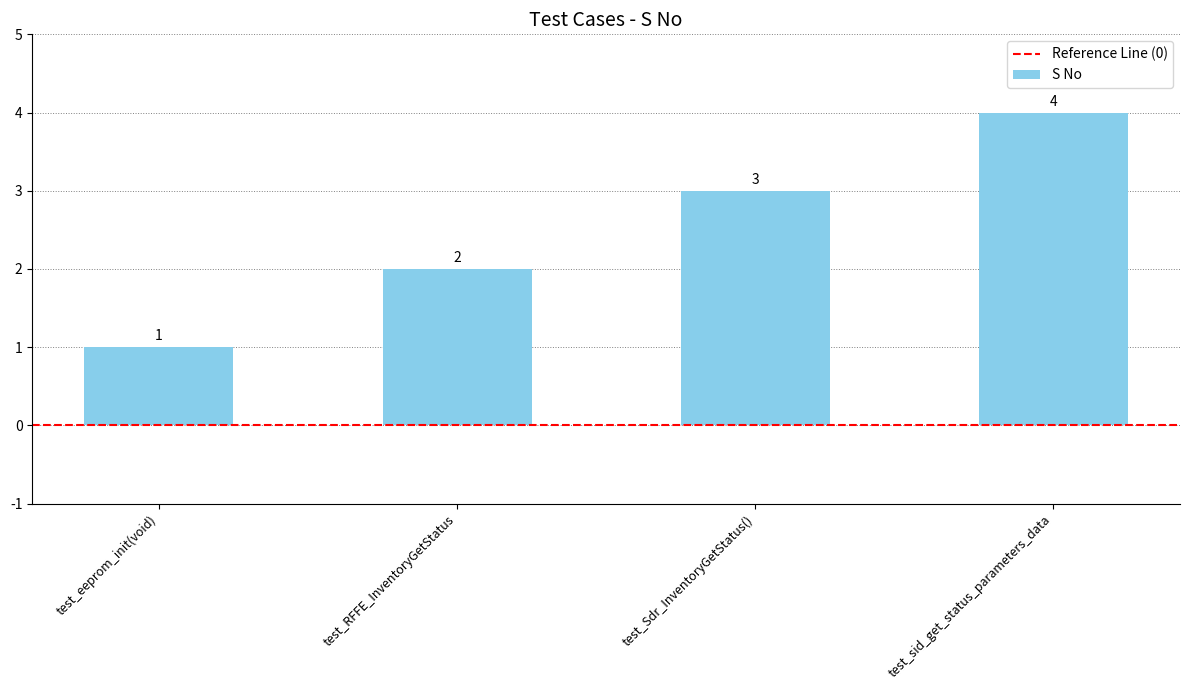

How many bars are there in total?

4